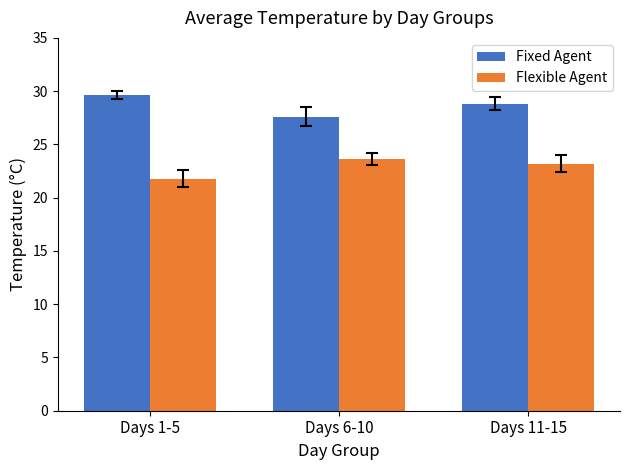

Which label corresponds to the smallest value in the chart?

Days 1-5